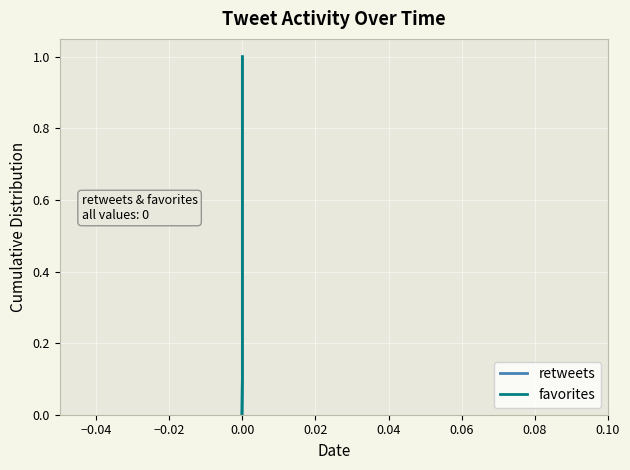

Does the chart display data point markers on the line(s)?

No